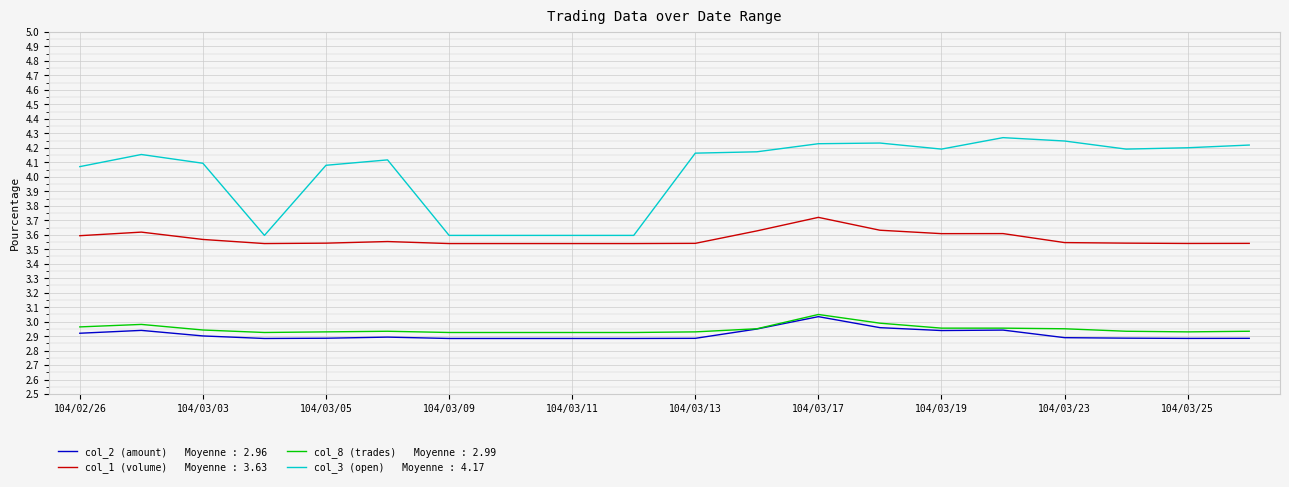

Is this an area chart (filled region under the line)?

No